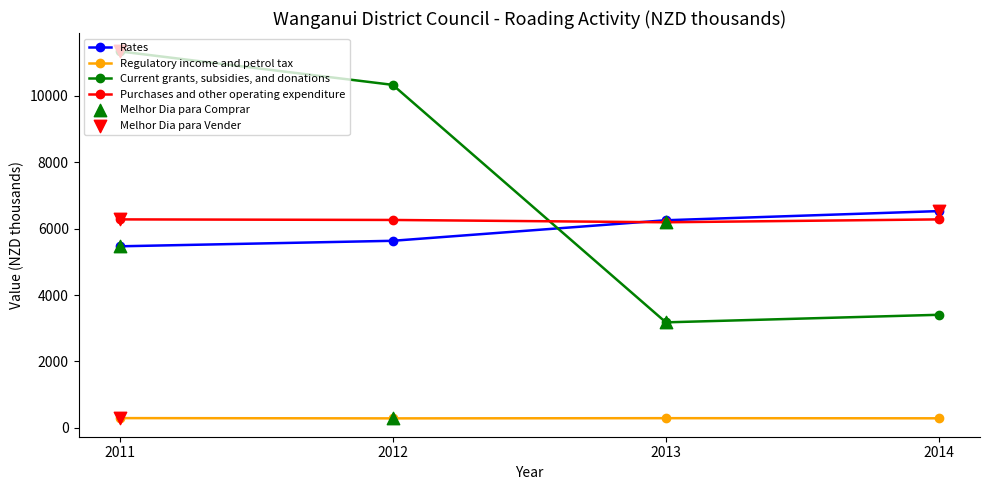

Which series changed the most between 2011 and 2014?

Current grants, subsidies, and donations